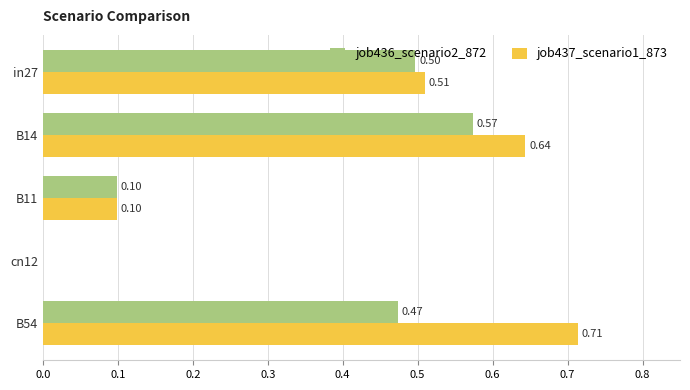

How many values in the job436_scenario2_872 series exceed 0?

4